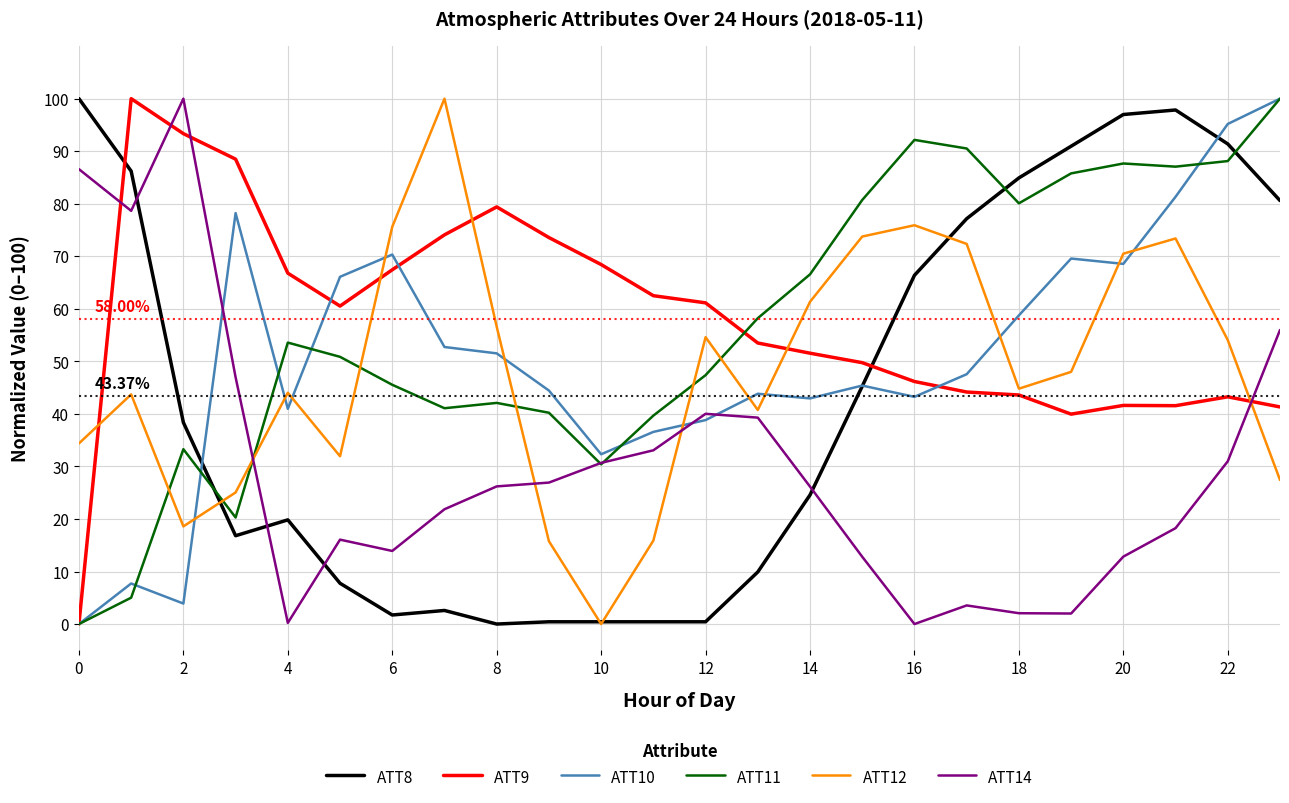

After their last crossing, which series has the higher values: ATT8 or ATT11?

ATT11